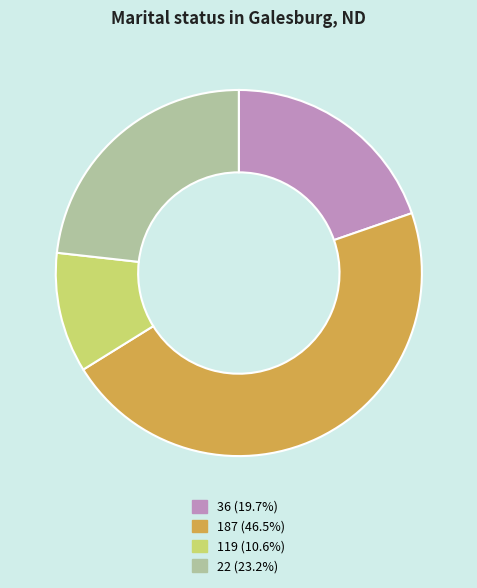

True or false: 187 accounts for 46% of the total.

True